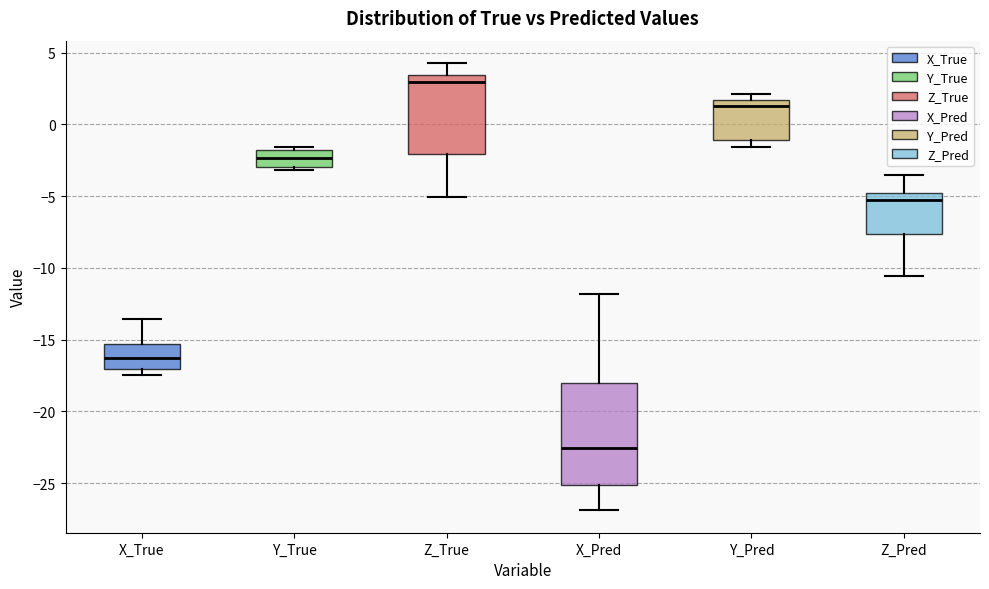

Reading left to right, transcribe this box plot: for each box, give where its median line is, the range the box spans, and where its two whiskers end, as read against the y-axis. The values are not printed on the chart, so give them approximately, as read against the axis.

X_True: median -16.5, box -17.0 to -15.5, whiskers -17.5 to -13.5
Y_True: median -2.5, box -3.0 to -2.0, whiskers -3.0 (just below the box's lower edge) to -1.5
Z_True: median 3.0, box -2.0 to 3.5, whiskers -5.0 to 4.5
X_Pred: median -22.5, box -25.0 to -18.0, whiskers -27.0 to -12.0
Y_Pred: median 1.5 (just below the box's upper edge), box -1.0 to 1.5, whiskers -1.5 to 2.0
Z_Pred: median -5.5, box -7.5 to -5.0, whiskers -10.5 to -3.5